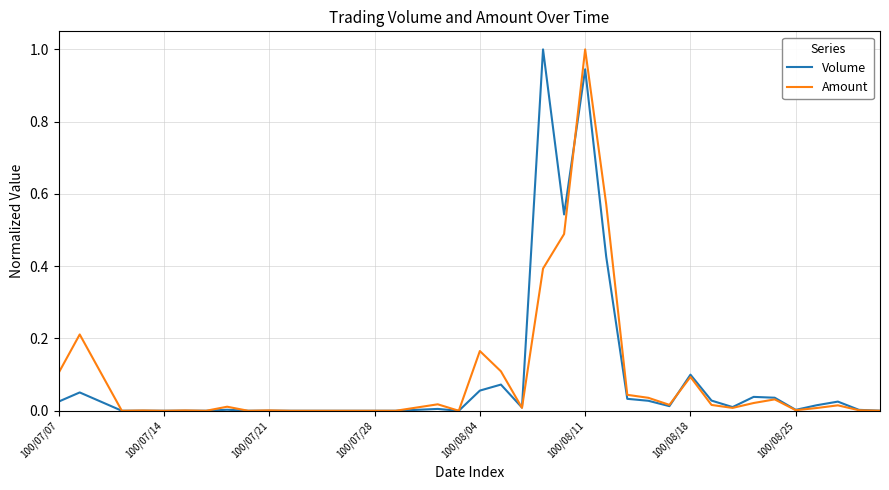

What is the maximum value for Amount?

1.0